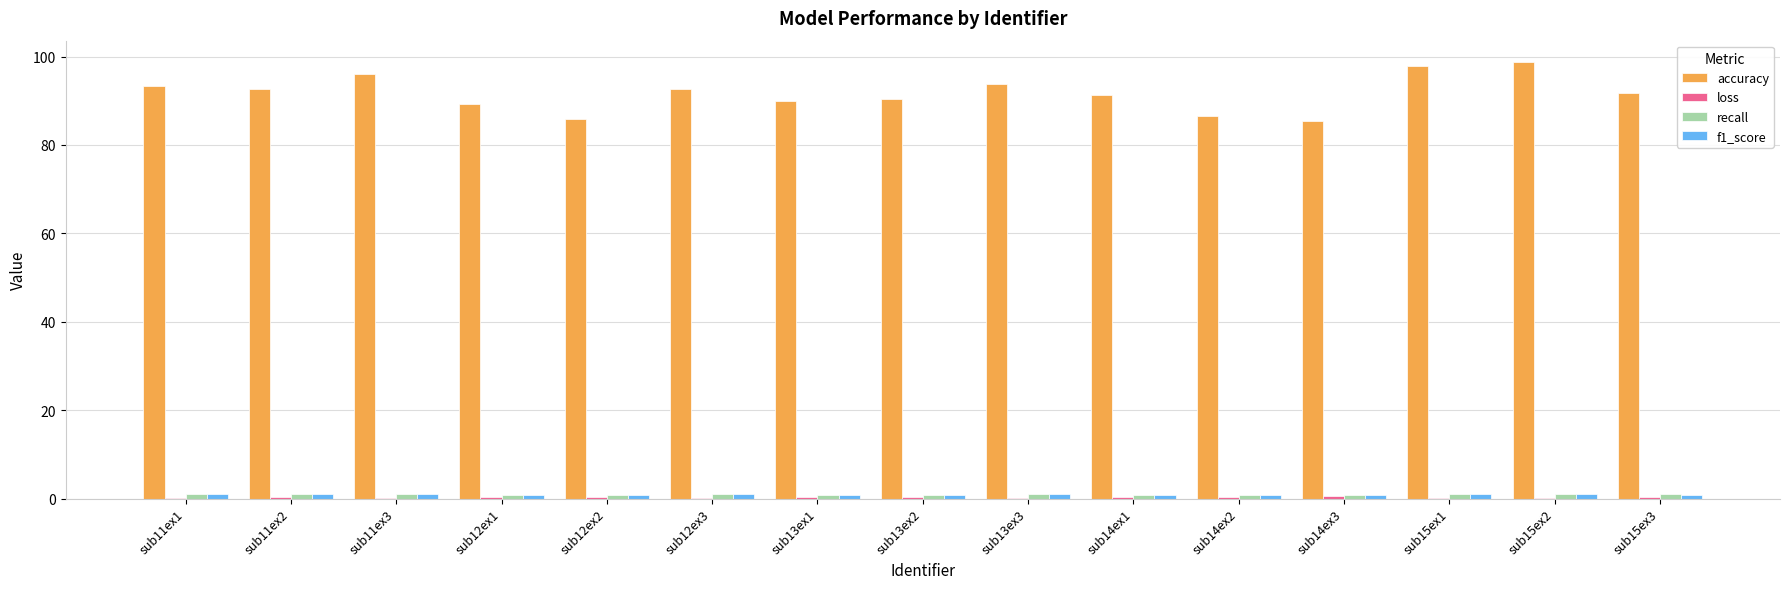

What is the maximum value for accuracy?

98.7